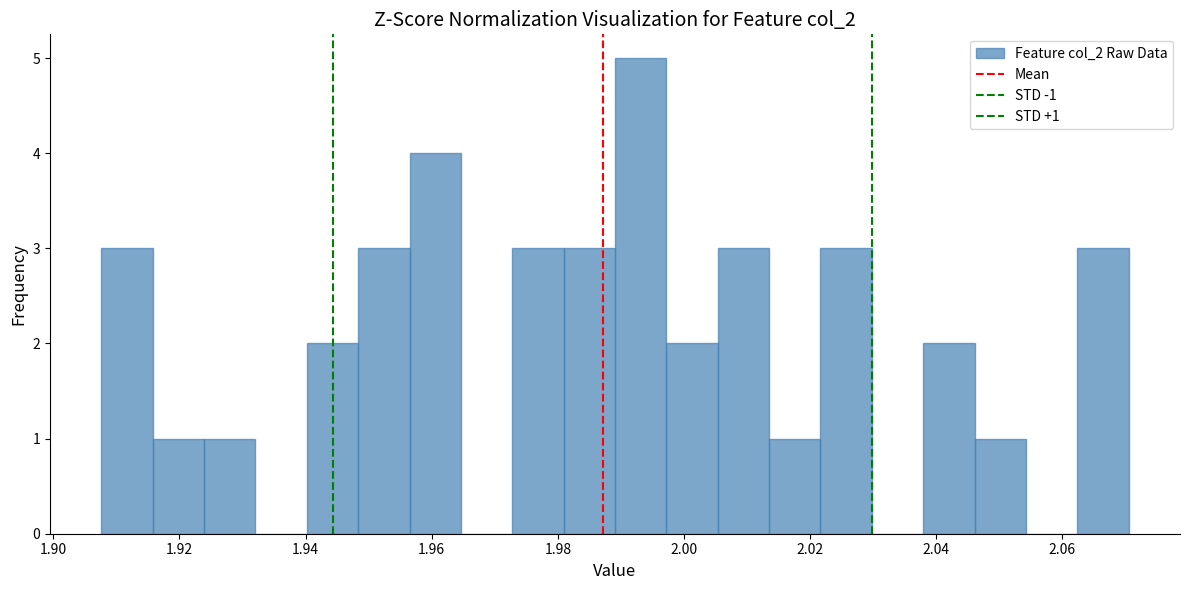

Which range on the x-axis has the tallest bar?

1.990 to 1.998